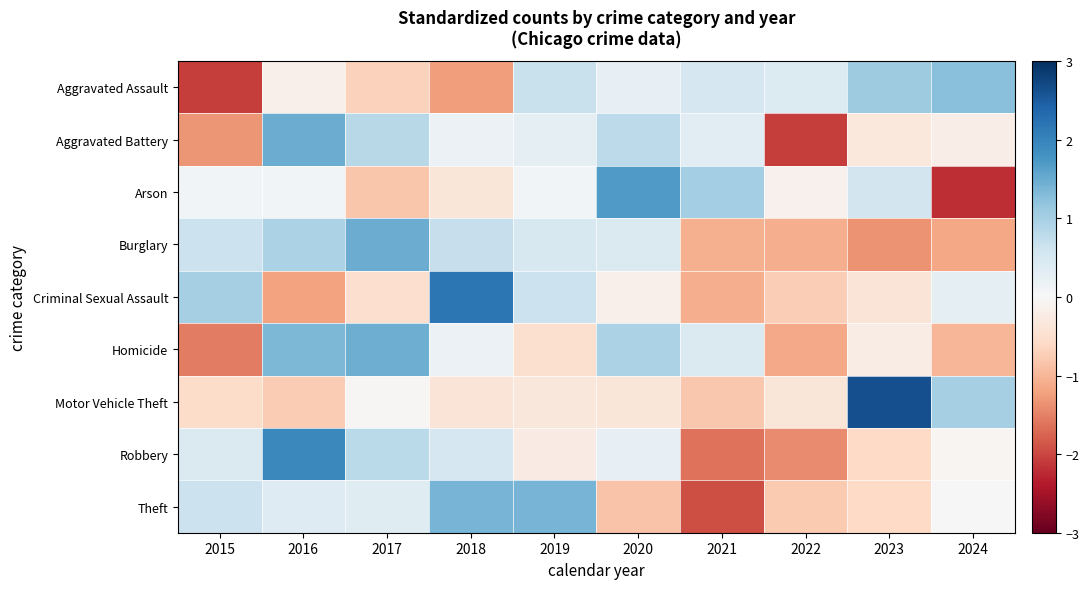

Which series has the largest range (max minus min)?

Arson